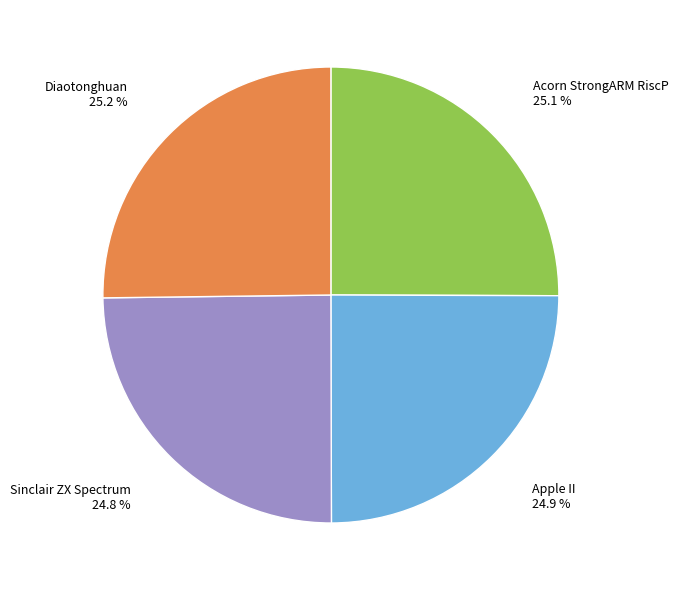

Is there any slice that represents more than half of the pie?

No